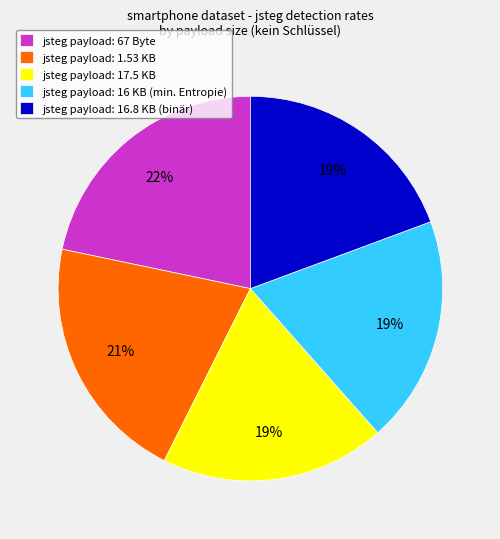

To the nearest percent, what is the combined percentage of jsteg payload: 1.53 KB and jsteg payload: 16 KB (min. Entropie)?

40%